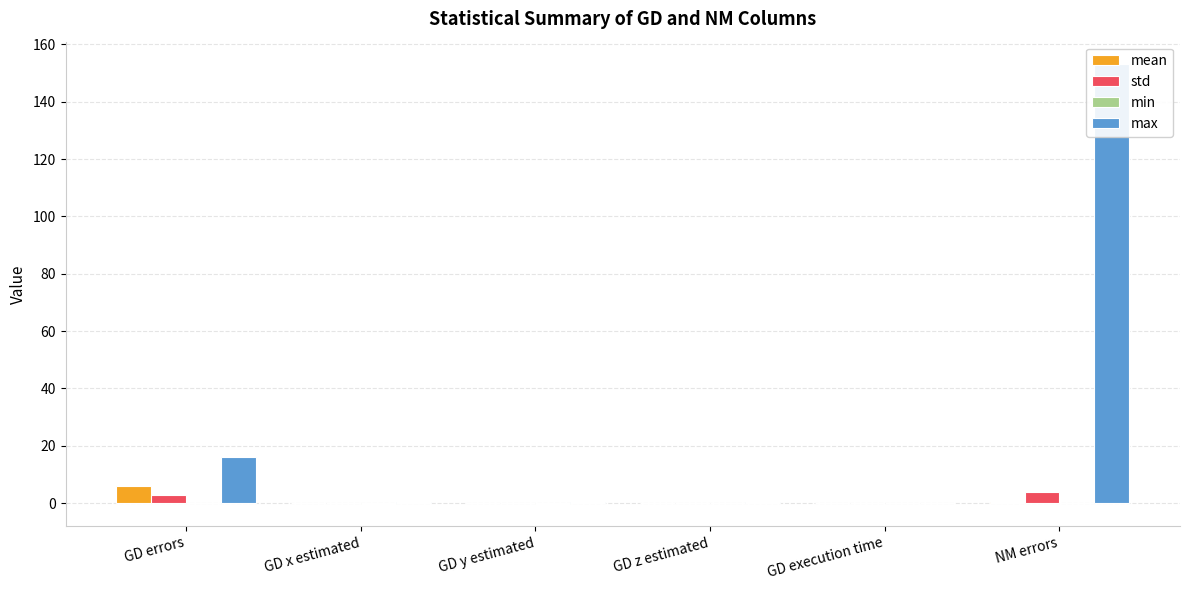

Reading left to right, what are all the values shown in this chart?

mean: 5.8	0.0	0.0	0.0	0.0	0.3
std: 3.0	0.1	0.0	0.0	0.0	3.9
min: 0.0	-0.2	-0.3	-0.0	0.0	0.0
max: 16.1	0.5	0.5	0.3	0.1	153.2